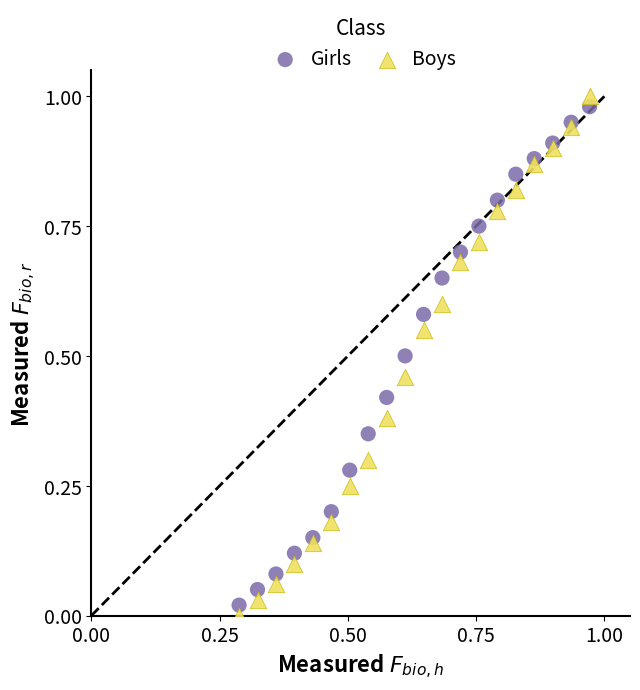

Which series has the largest Y range (max minus min)?

Boys